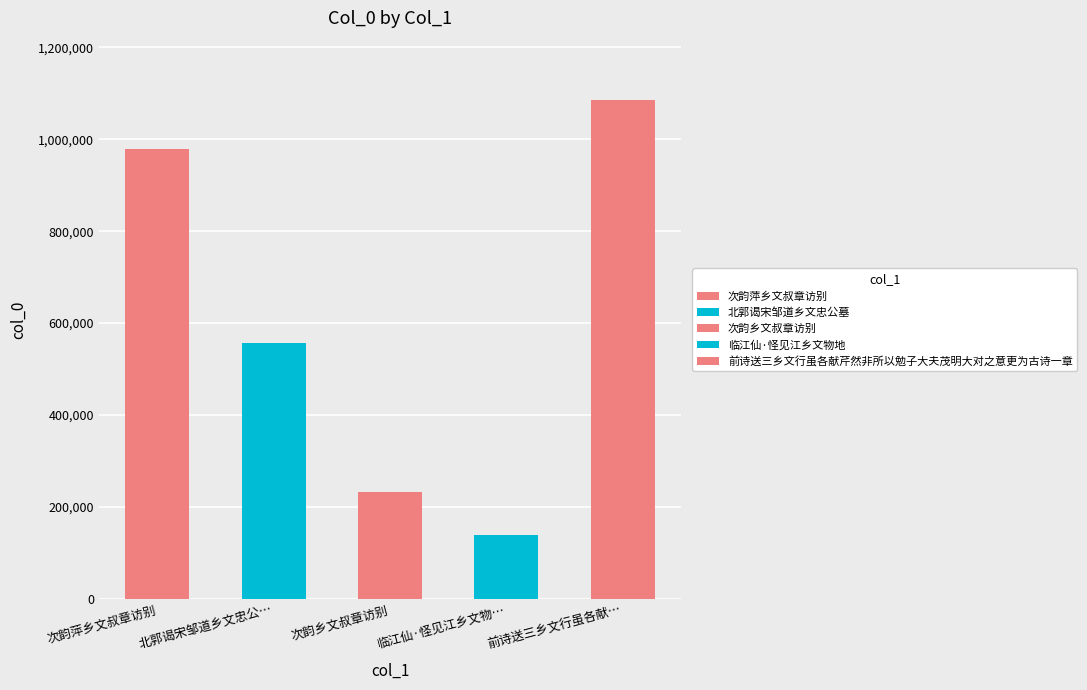

Rank the categories by value from highest to lowest.

前诗送三乡文行虽各献芹然非所以勉子大夫茂明大对之意更为古诗一章, 次韵萍乡文叔章访别, 北郭谒宋邹道乡文忠公墓, 次韵乡文叔章访别, 临江仙·怪见江乡文物地